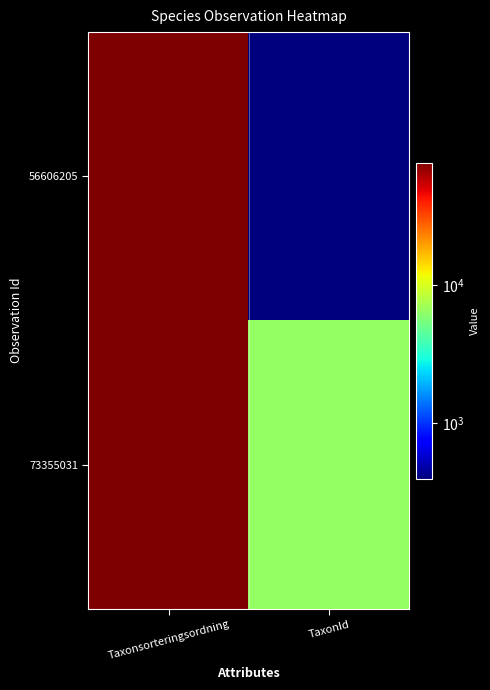

How many distinct data groups are displayed?

2